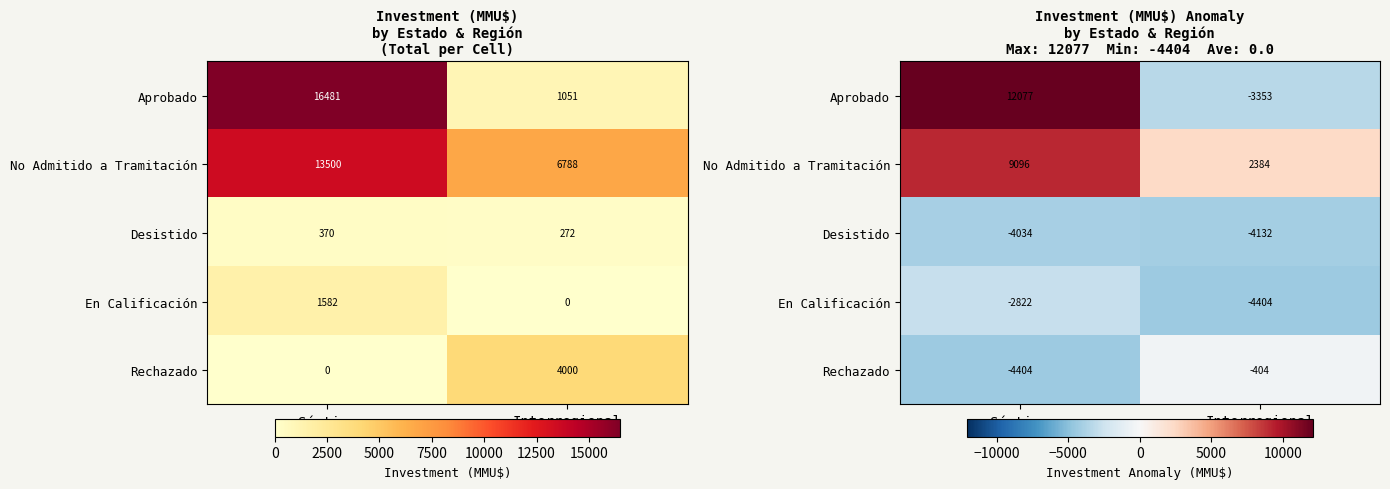

Read the Desistido value at Interregional.

-4132.4